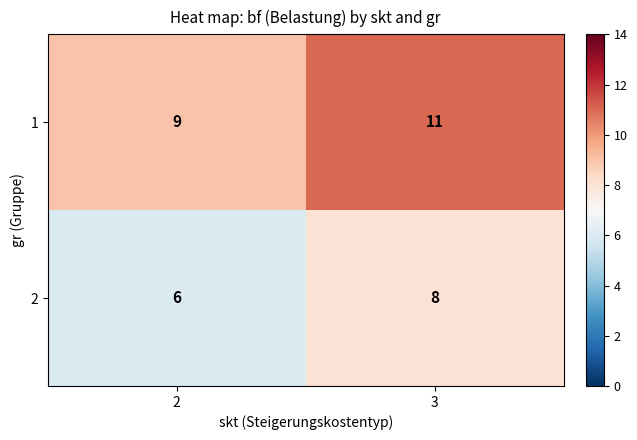

Rank the series by their maximum value, from highest to lowest.

1, 2